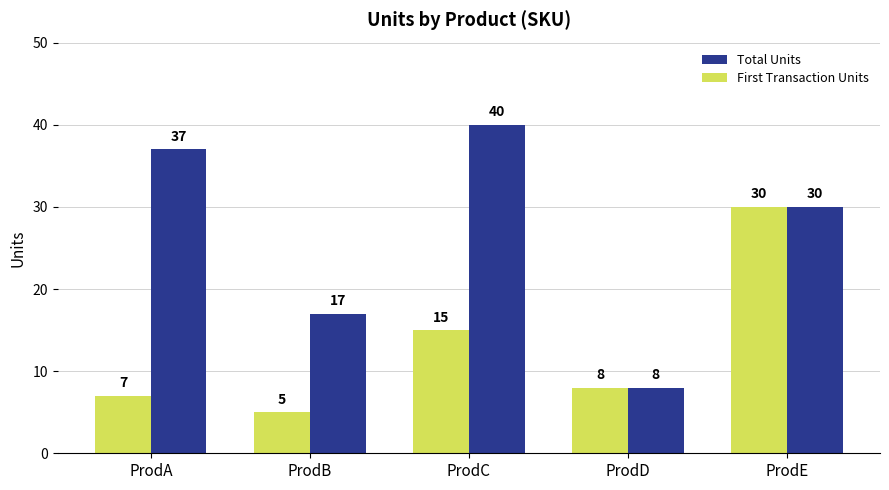

Is the value of First Transaction Units at ProdC greater than the value of Total Units at ProdE?

No